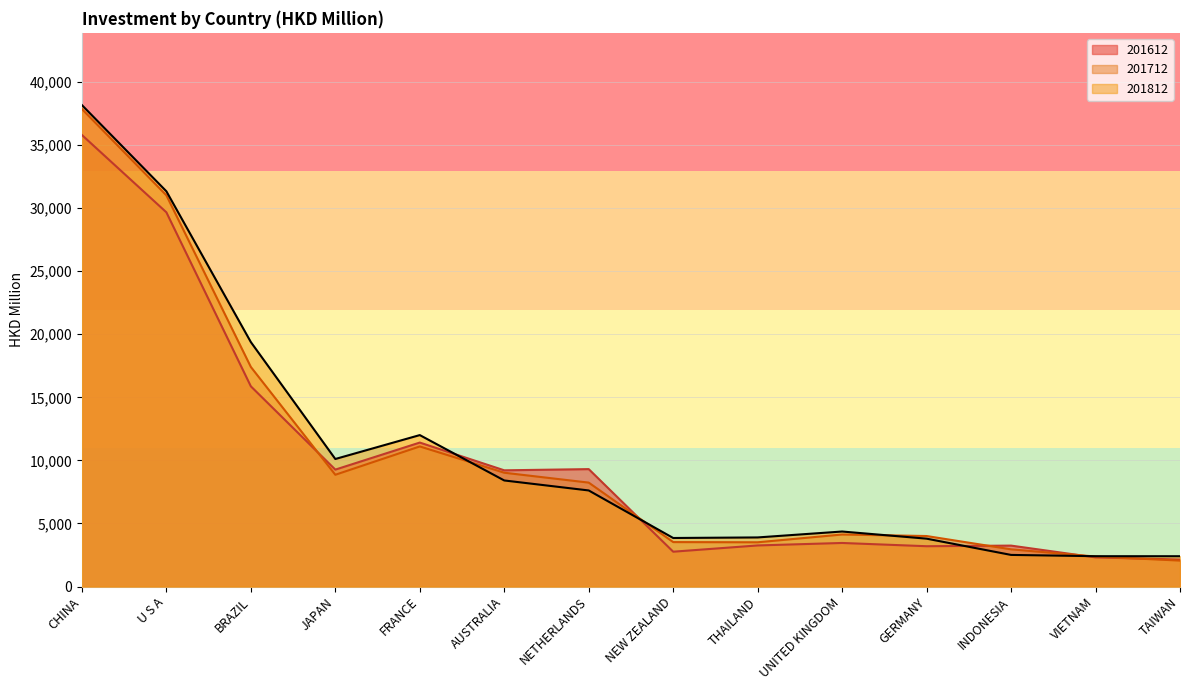

Where is the first local maximum for 201712?

FRANCE